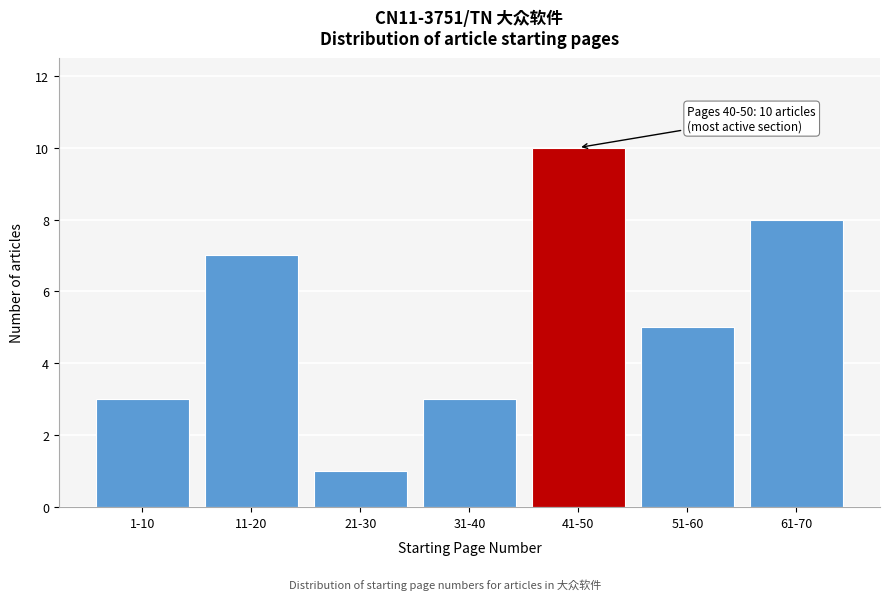

Reading left to right, transcribe all the data shown in this chart.

1-10=3	11-20=7	21-30=1	31-40=3	41-50=10	51-60=5	61-70=8